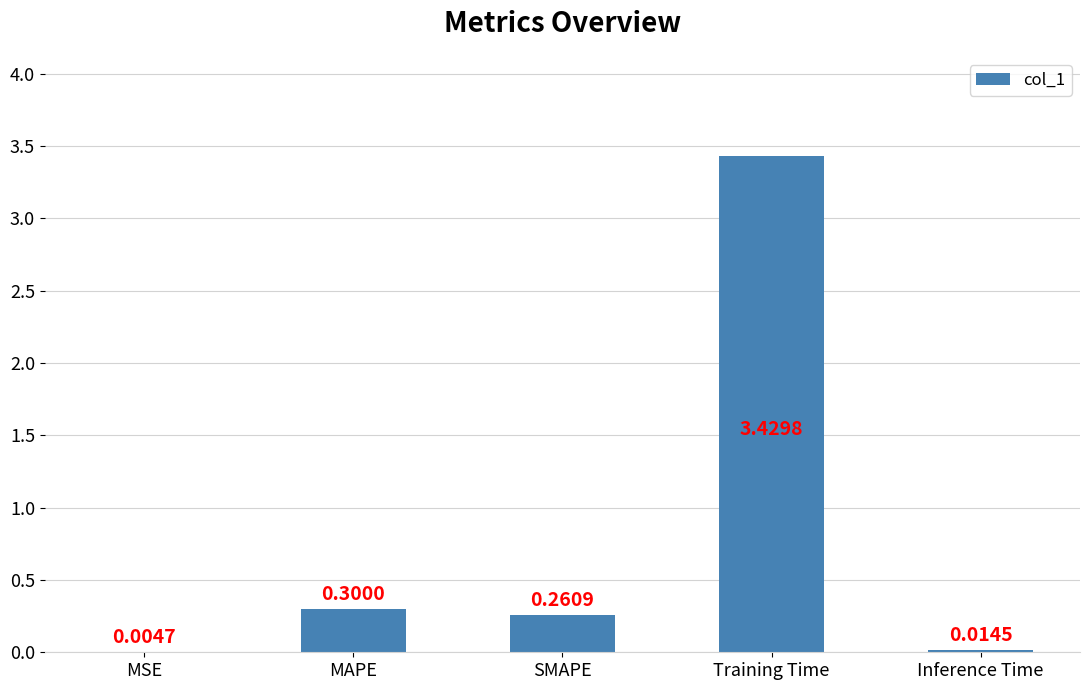

What is the sum of all values?

4.0